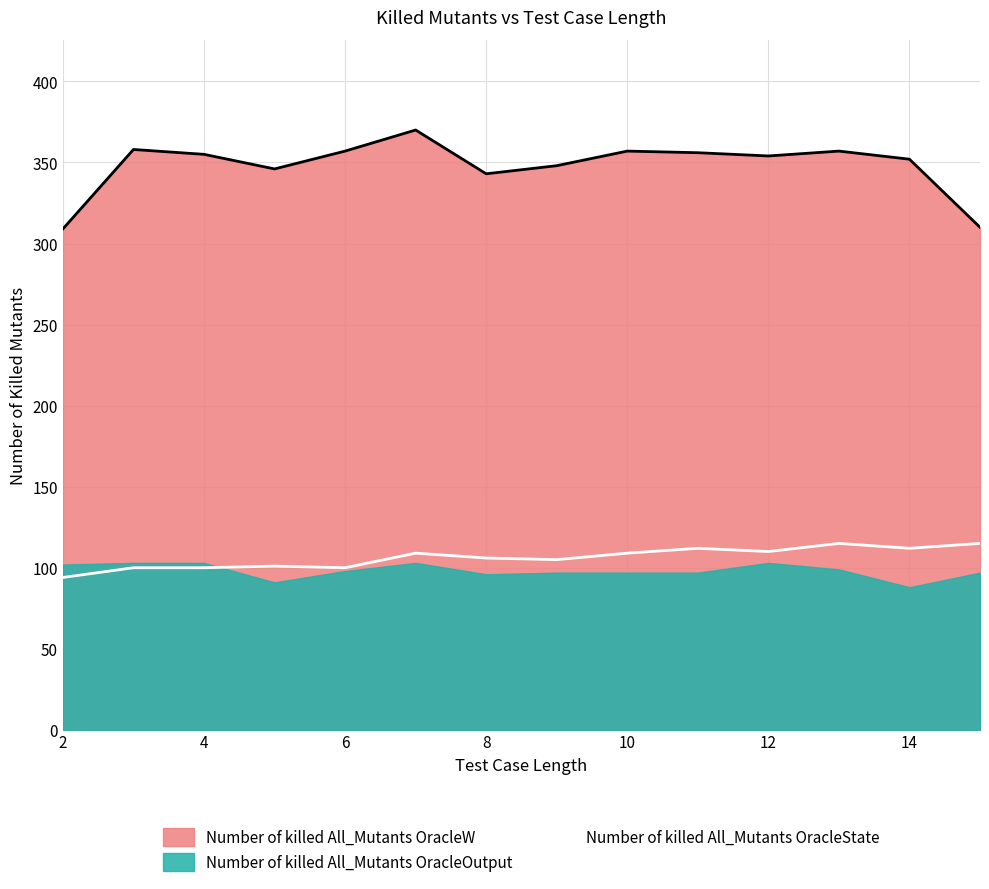

How many points are lower than both their immediate neighbors (excluding endpoints)?

4